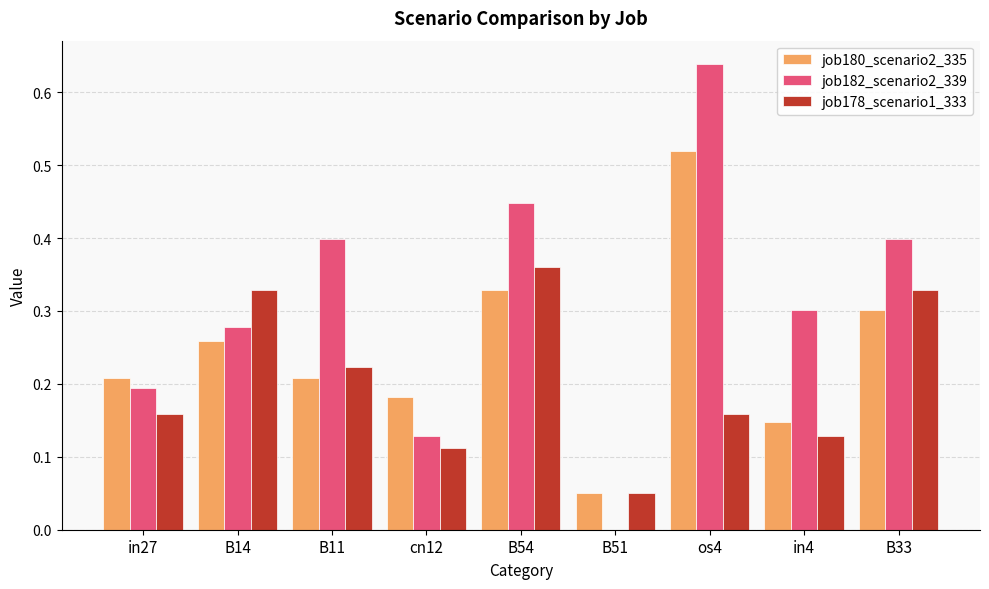

Which category has the highest value in the job178_scenario1_333 series?

B54